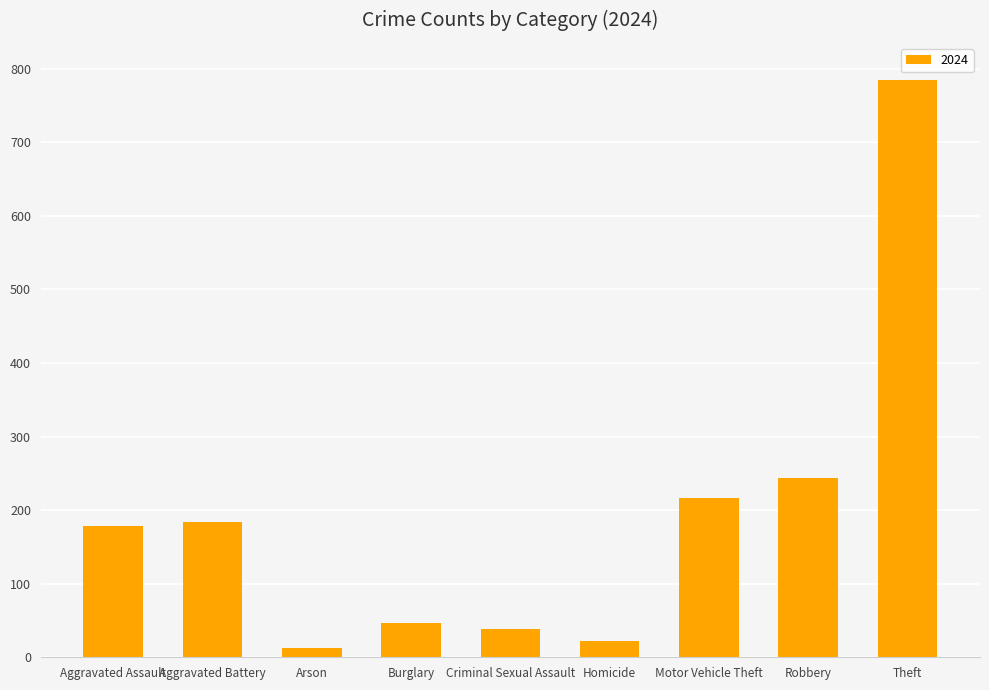

What is the greatest value displayed?

785